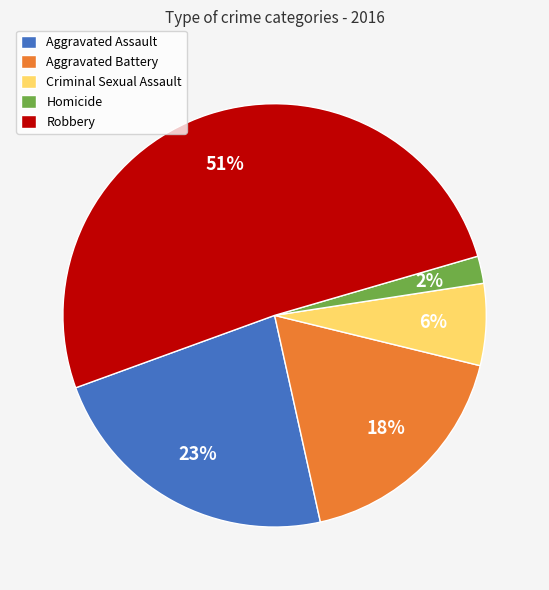

What is the largest slice in the pie chart?

Robbery